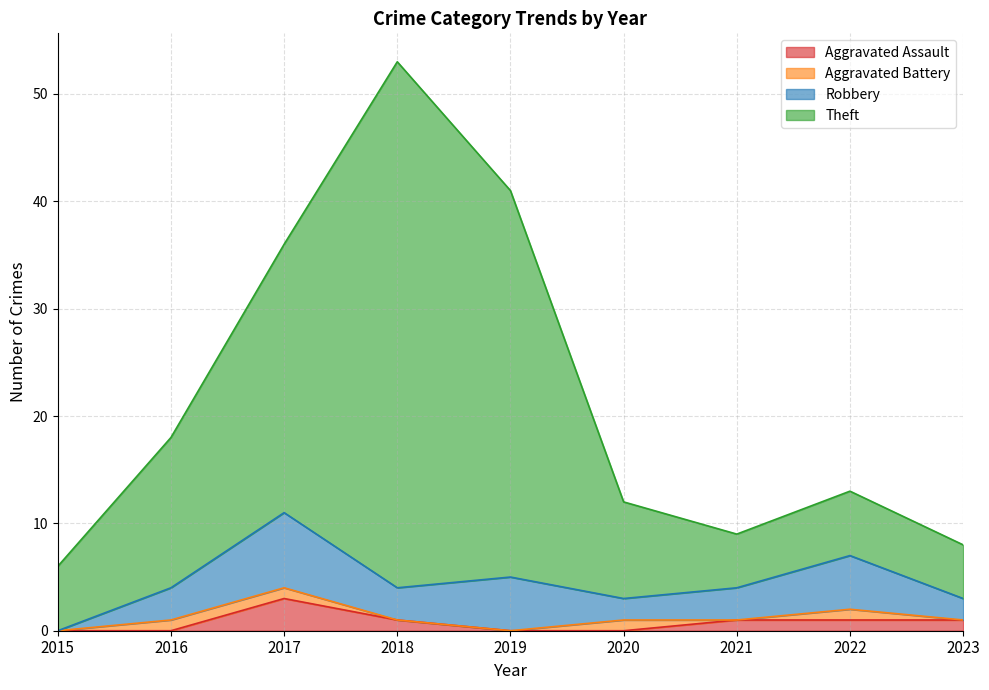

Does the chart have visible grid lines?

Yes